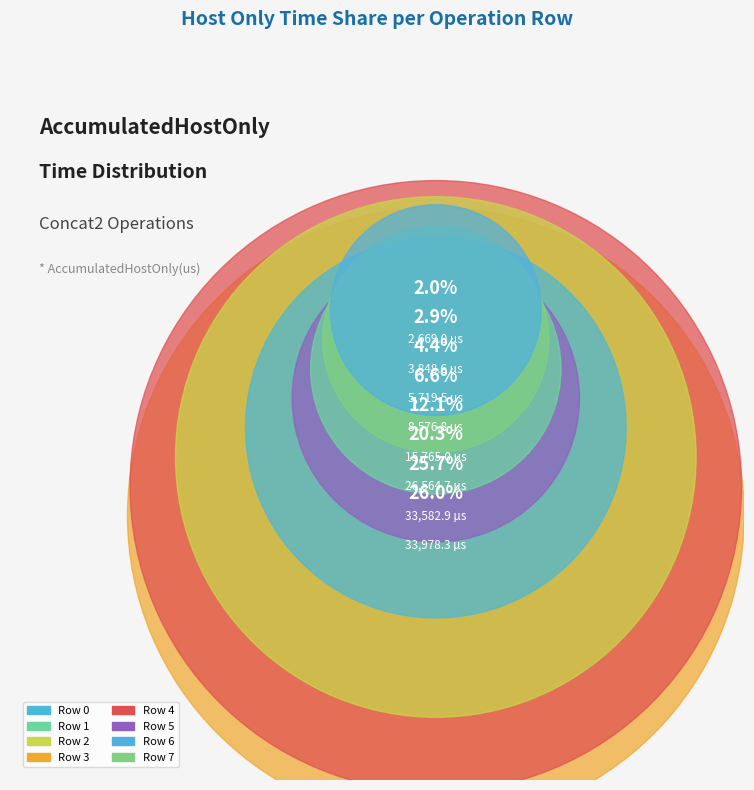

Does any single category account for the majority?

No